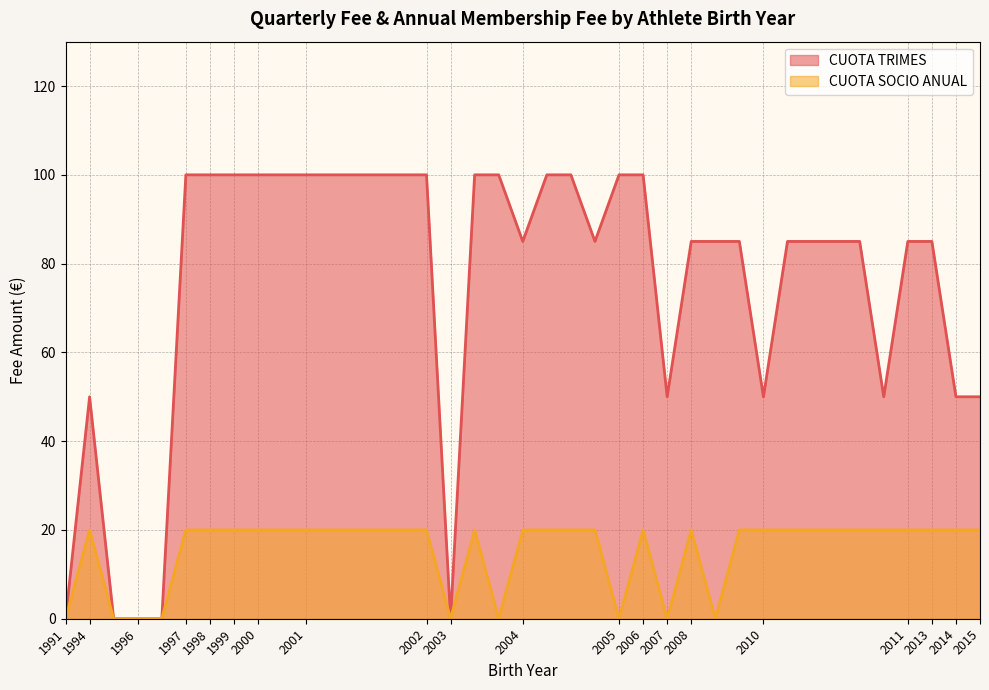

True or false: CUOTA TRIMES and CUOTA SOCIO ANUAL cross at least once.

False